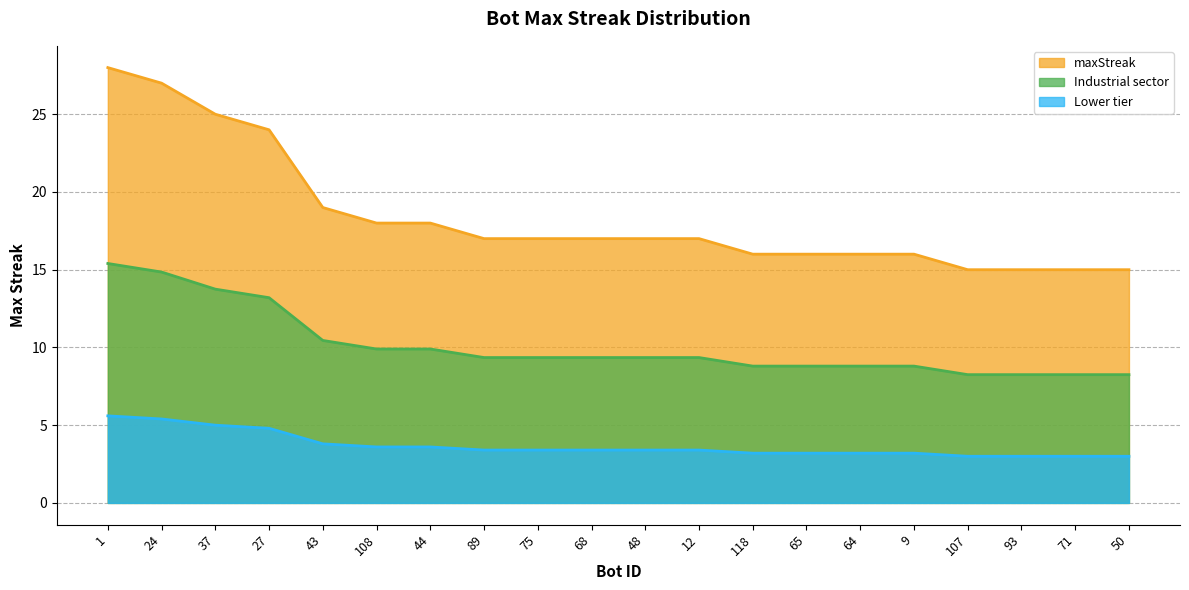

Count the number of categories in the chart.

20